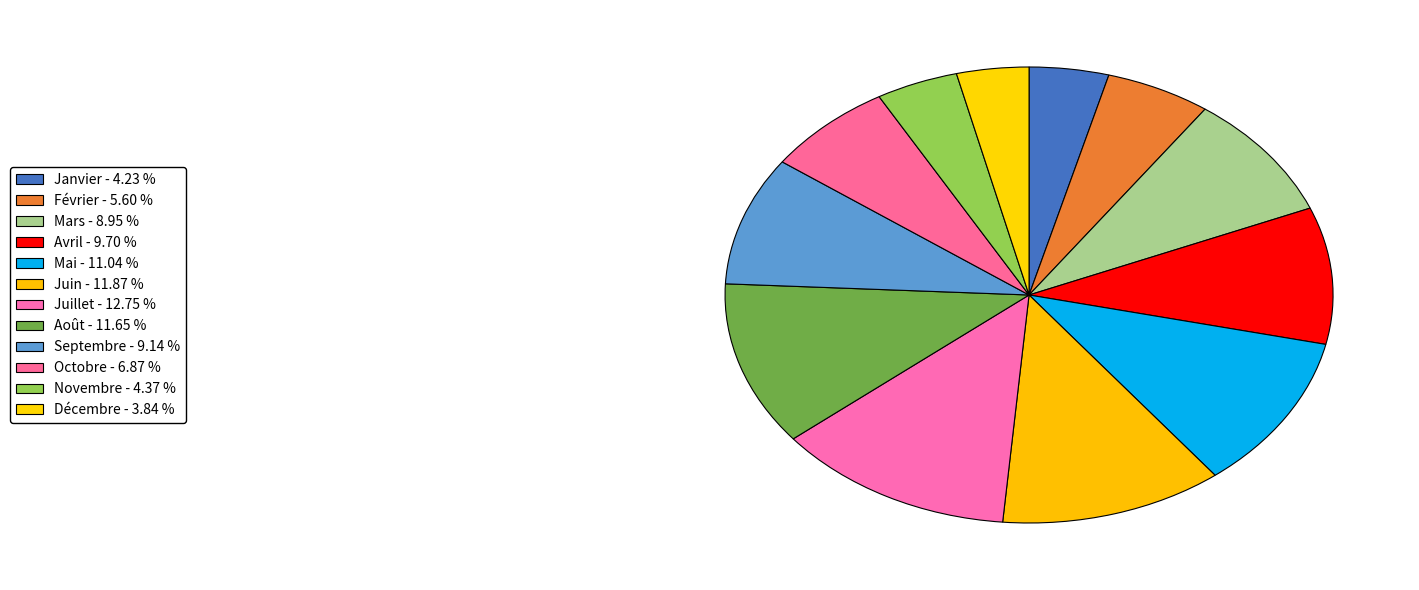

Is there a majority slice in this chart?

No